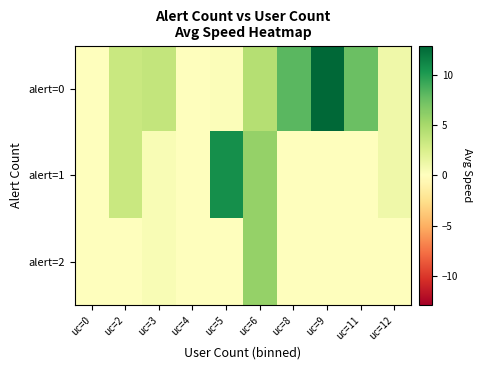

At how many categories does at least one series exceed 5?

5